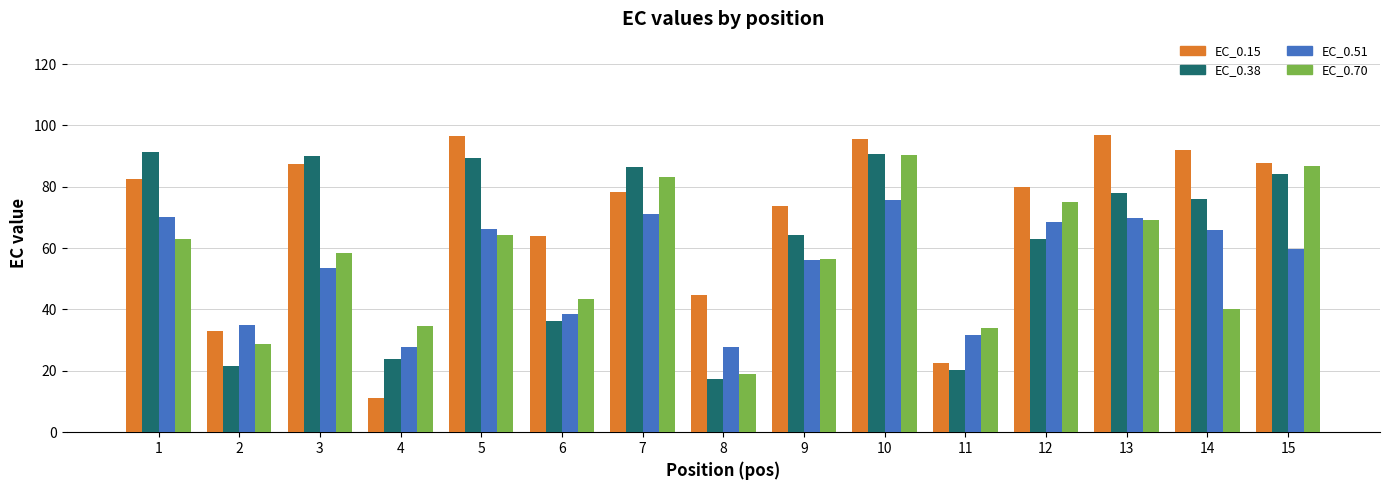

What is the maximum value shown in the chart?

96.8